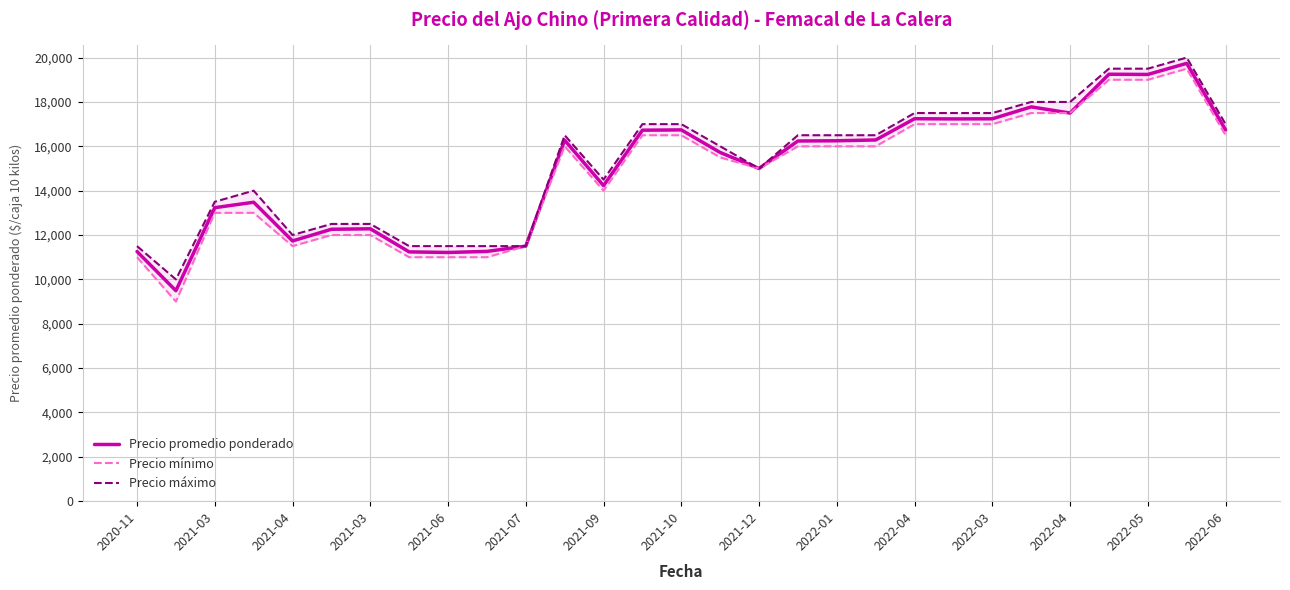

Is the value of Precio máximo at 2021-03 greater than the value of Precio mínimo at 2021-06?

No